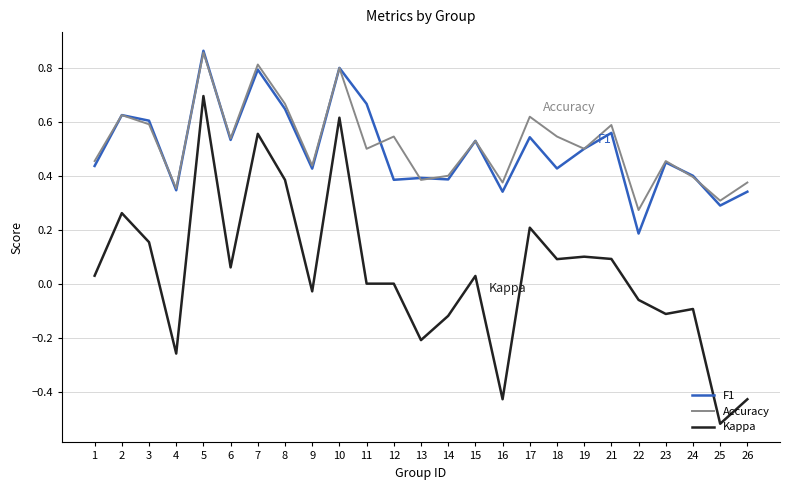

At which category does F1 reach its first local peak?

2